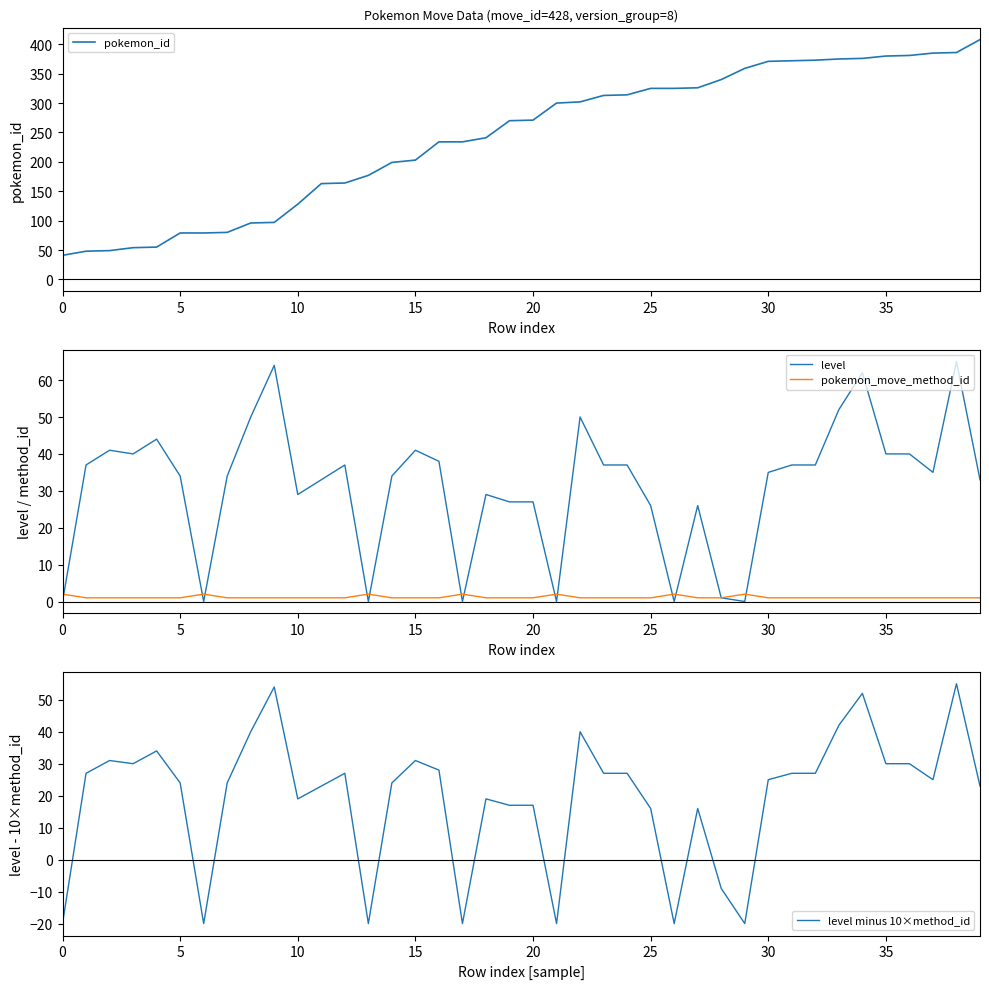

What is the maximum value for level?

65